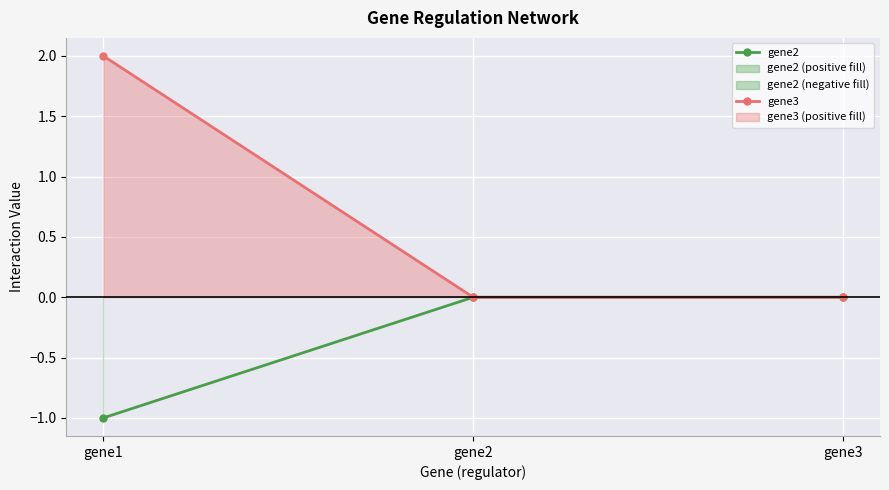

Is this an area chart (filled region under the line)?

No